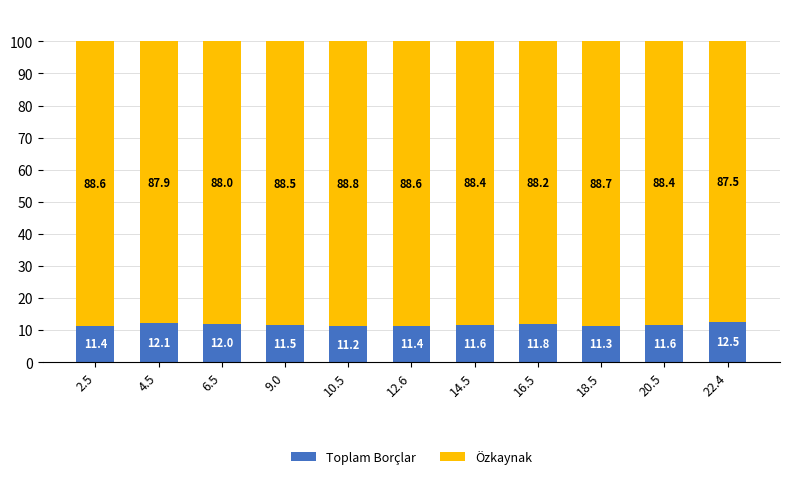

What is the difference between the Toplam Borçlar values at 10.5 and 4.5?

0.9